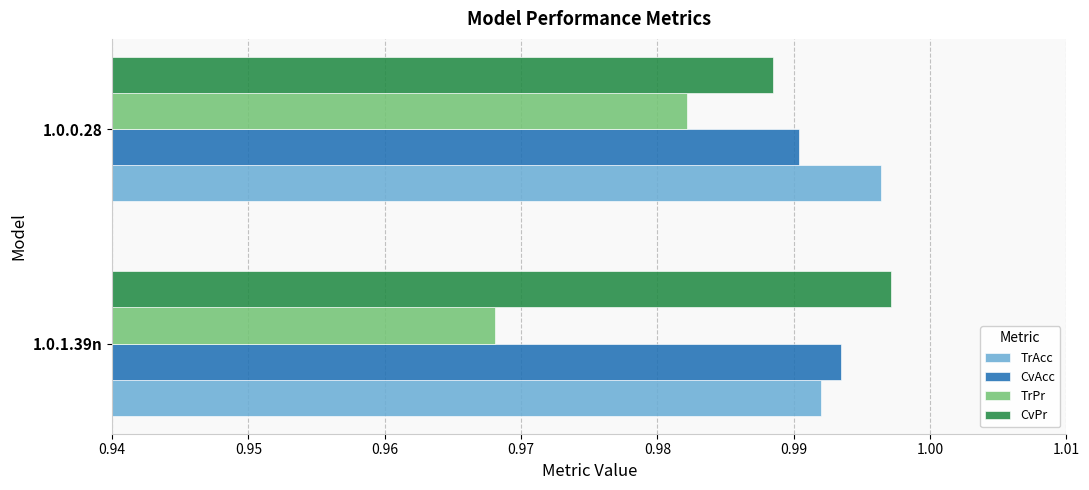

Which series has the largest total across all categories?

TrAcc